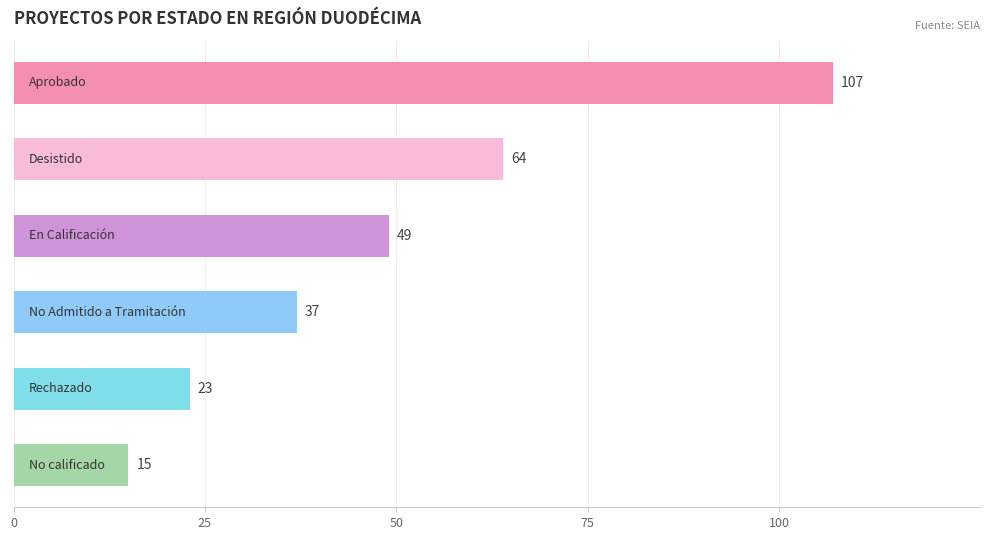

True or false: the data shows 15 at No calificado.

True